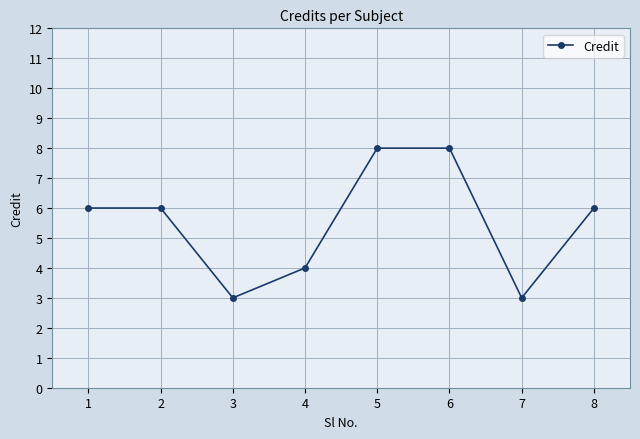

What is the maximum value shown in the chart?

8